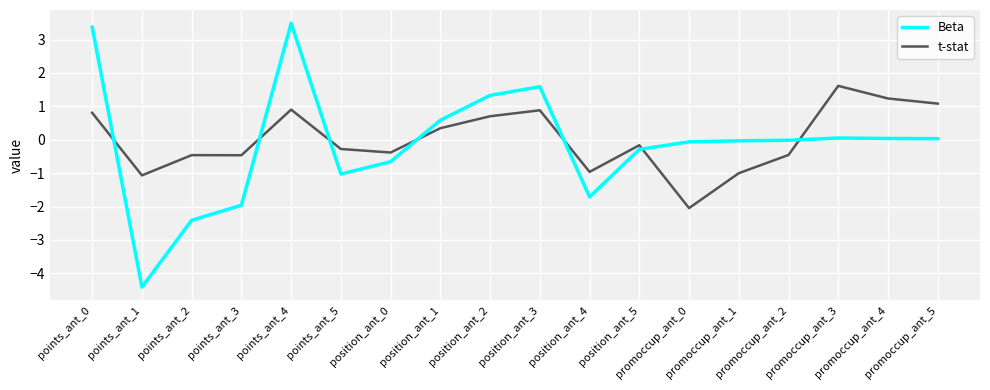

What is the maximum value for t-stat?

1.6